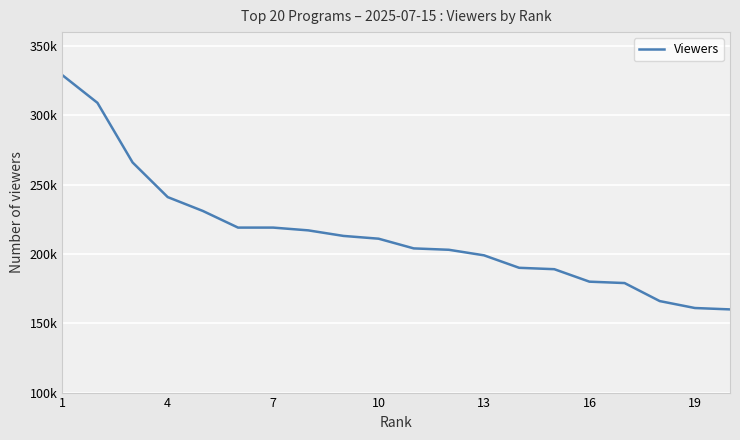

Does the chart have visible grid lines?

Yes